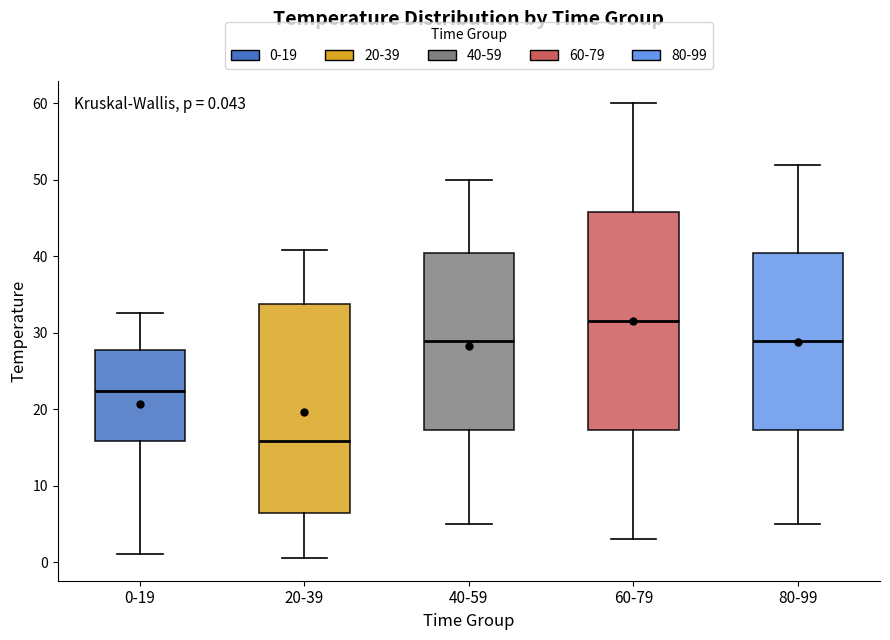

Which box's median line is the lowest?

20-39